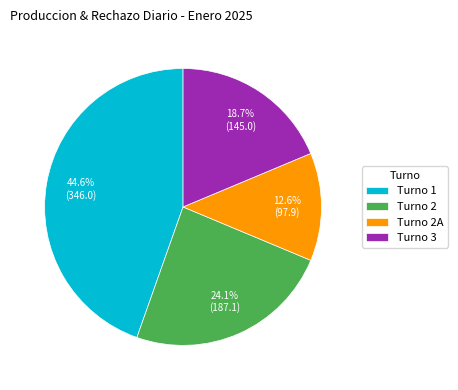

Which category has the smallest portion of the pie?

Turno 2A